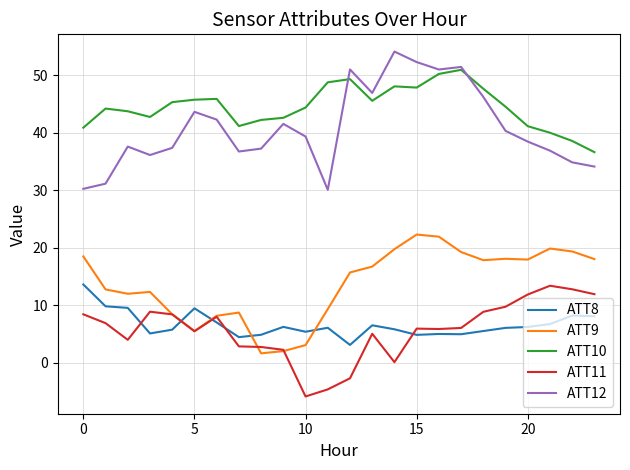

What is the minimum value shown in the chart?

-5.8